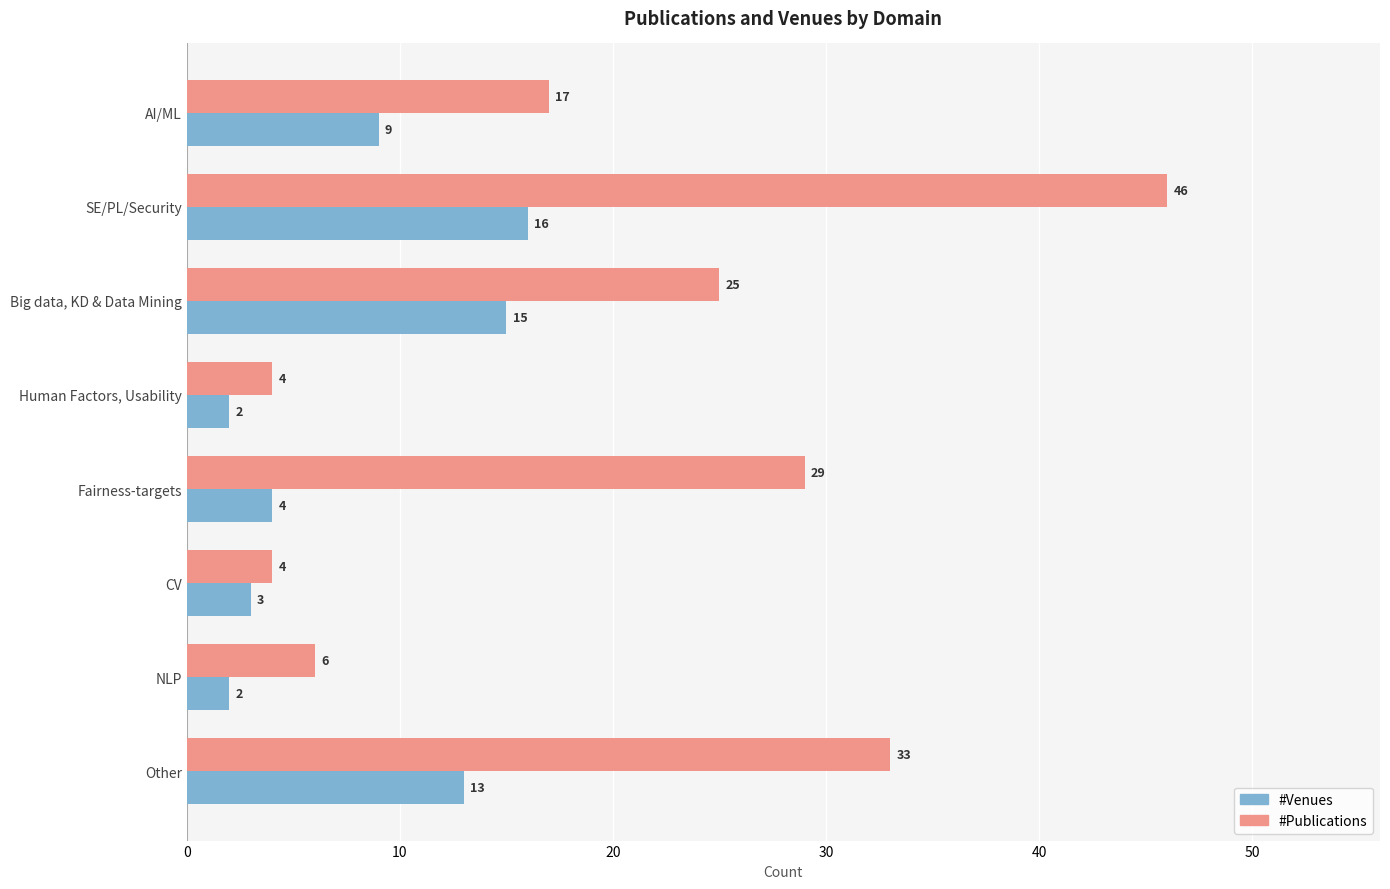

What is the average value of the #Venues series?

8